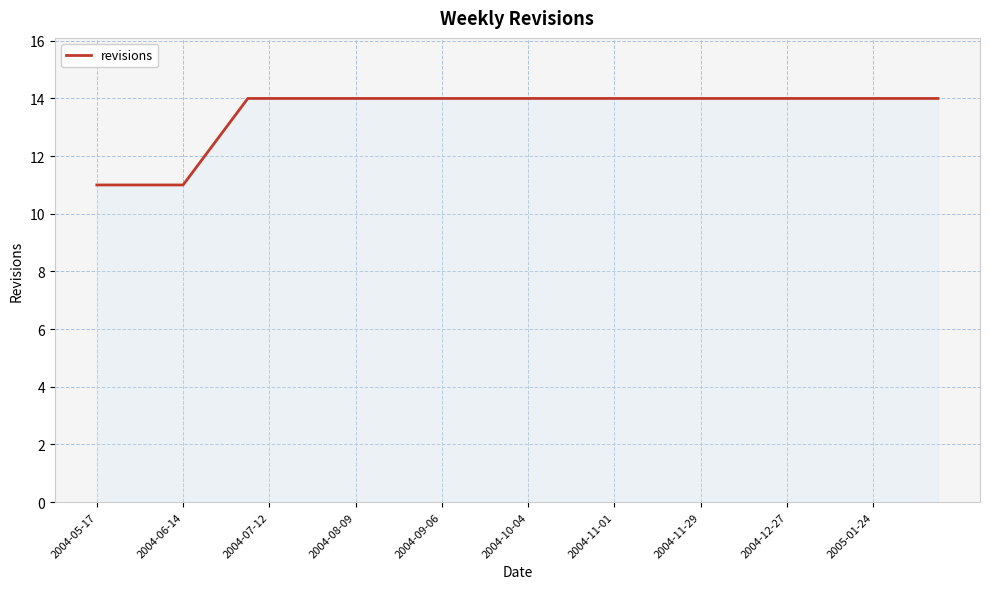

What is the difference between the maximum and minimum values?

3